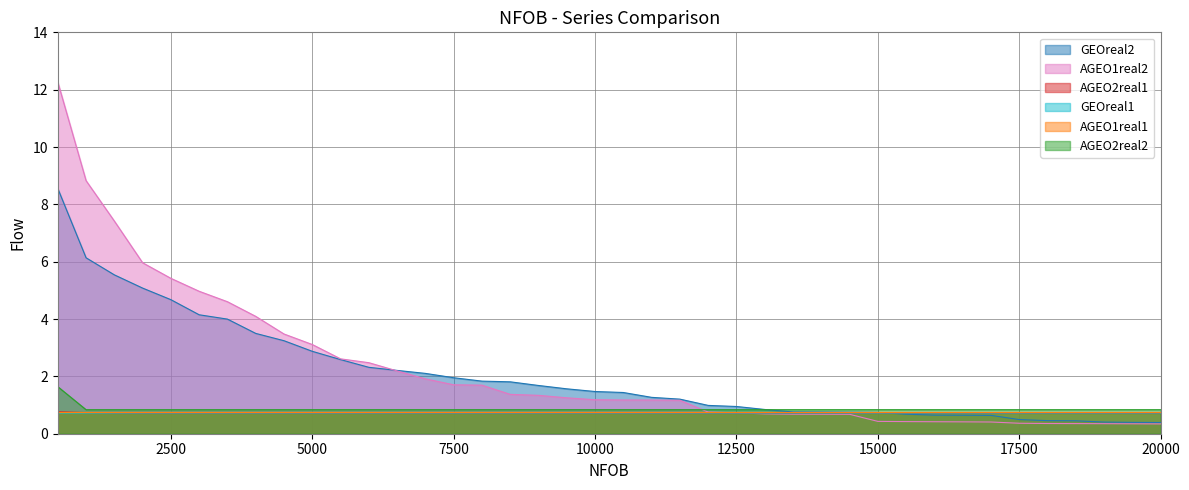

What is the approximate value of GEOreal1 at 3000?

0.7